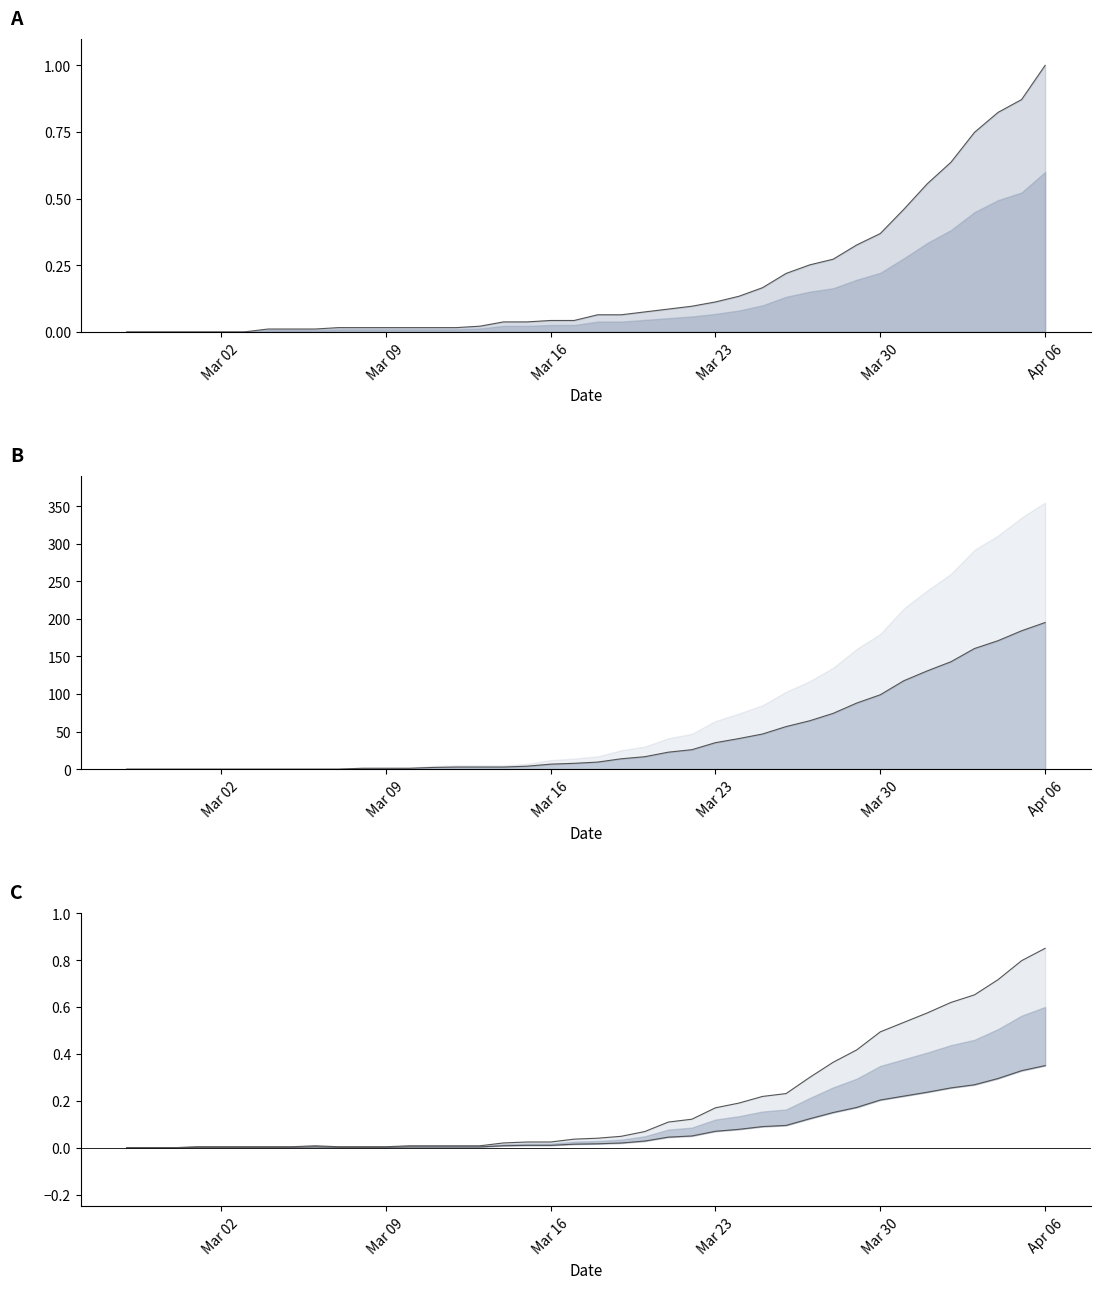

The died_line series shows 0.8 at 15. True or false?

False